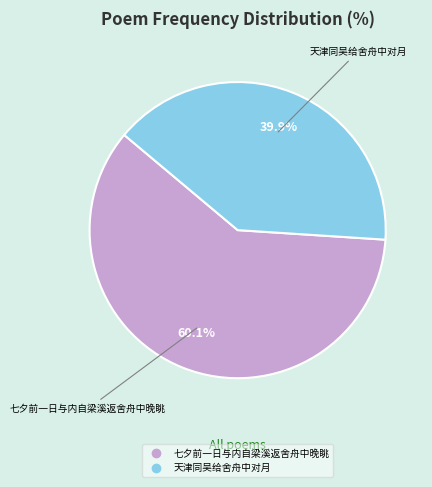

Count the number of slices in the pie.

2